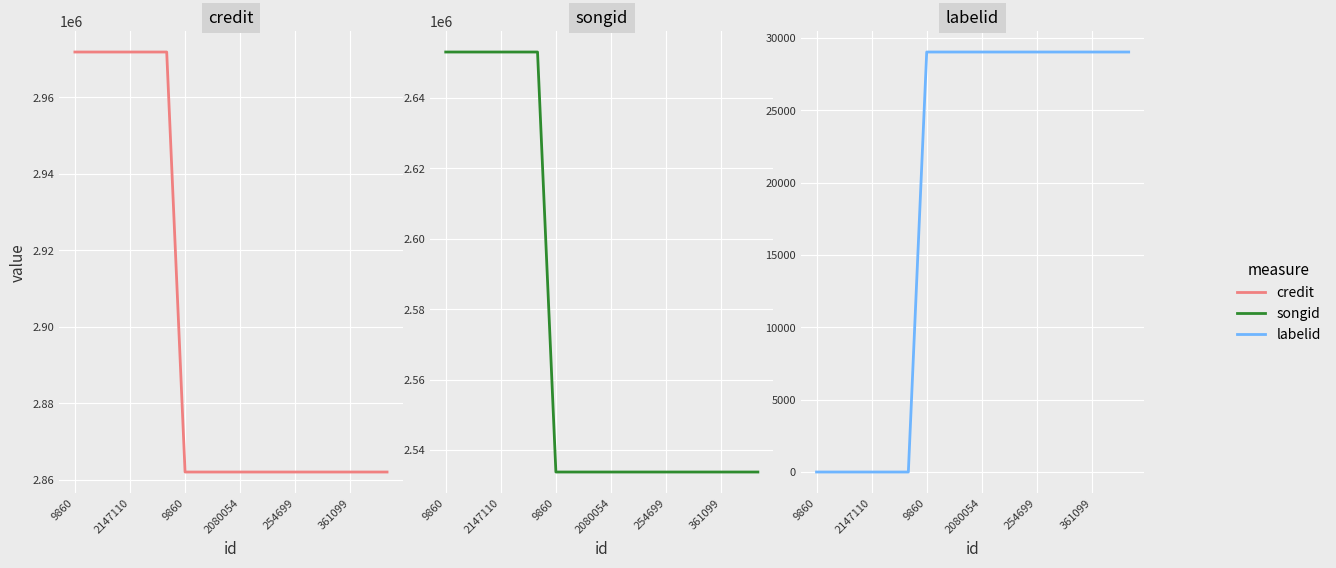

At which category does the chart reach its peak across all series?

9860